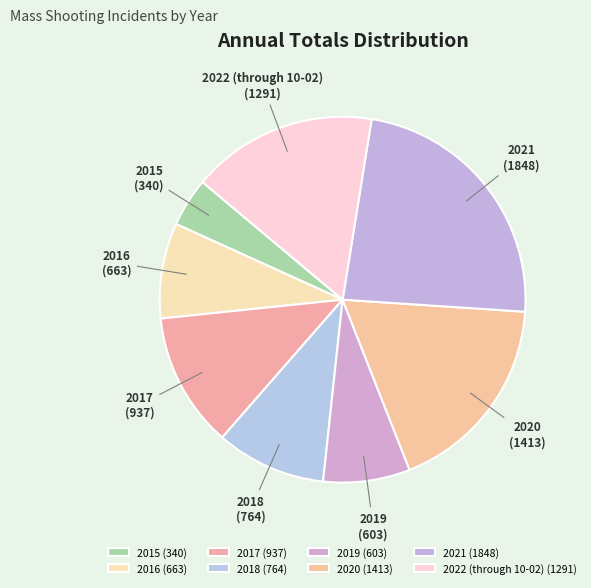

Is it true that 2017 is 12% of the pie?

True